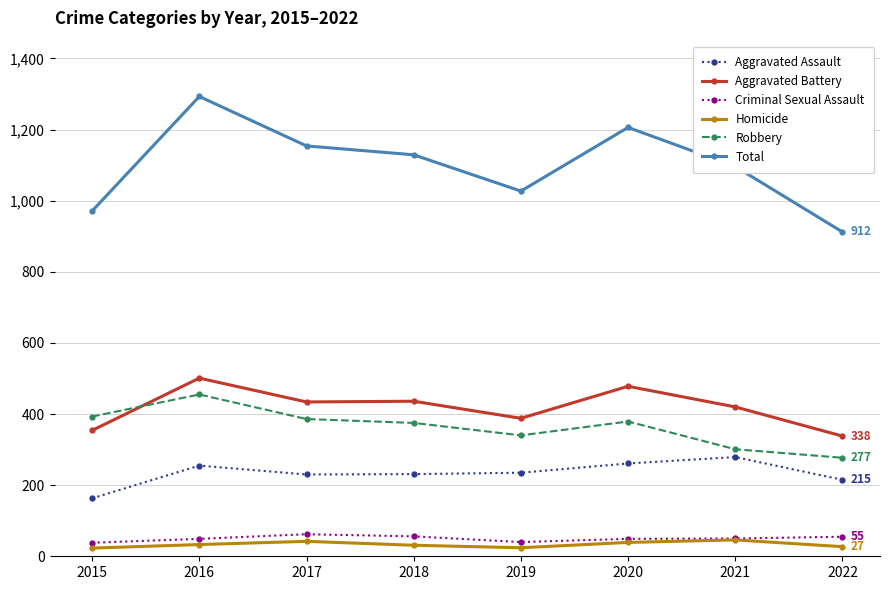

How many lines are shown in the chart?

6